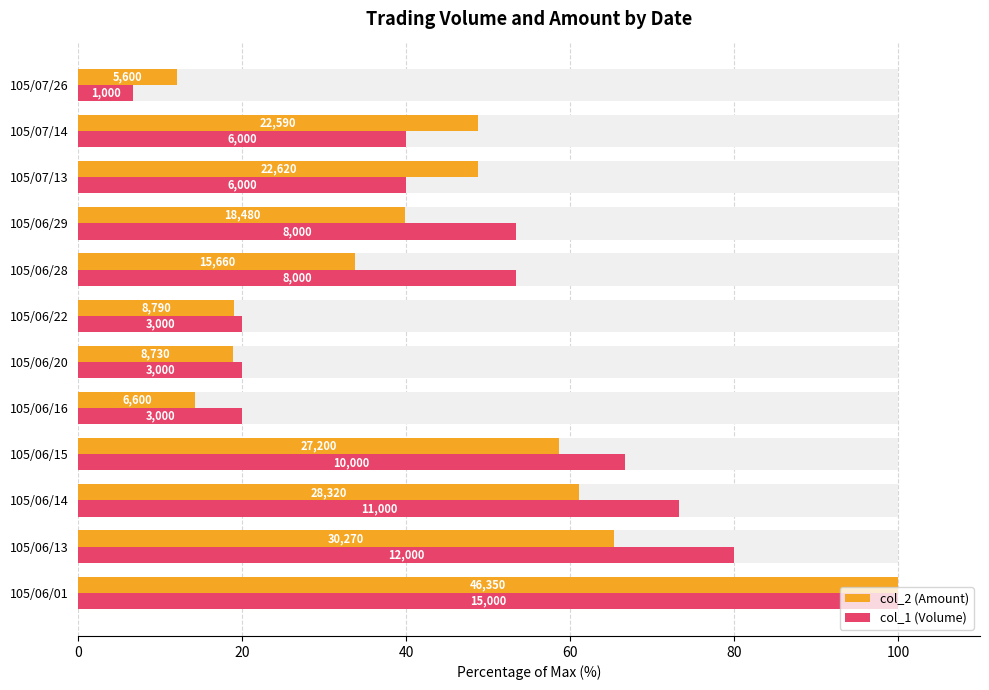

What is the average value of the col_2 (Amount) series?

43.4